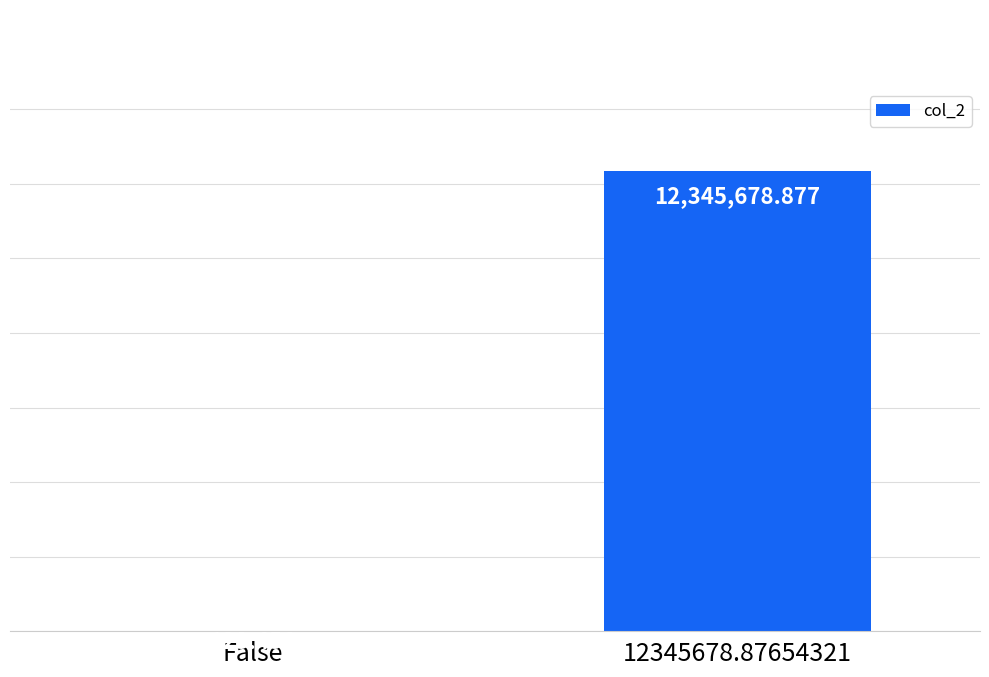

Reading left to right, list all the values displayed in this chart.

False=123.5	12345678.87654321=12345678.9